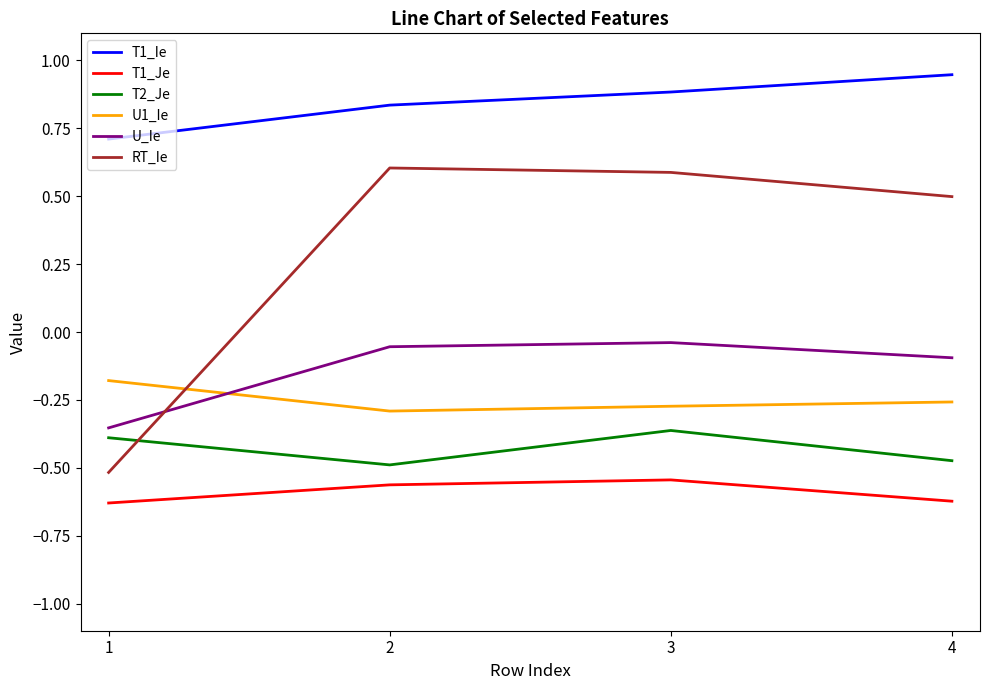

Where is the first local maximum for T2_Je?

3